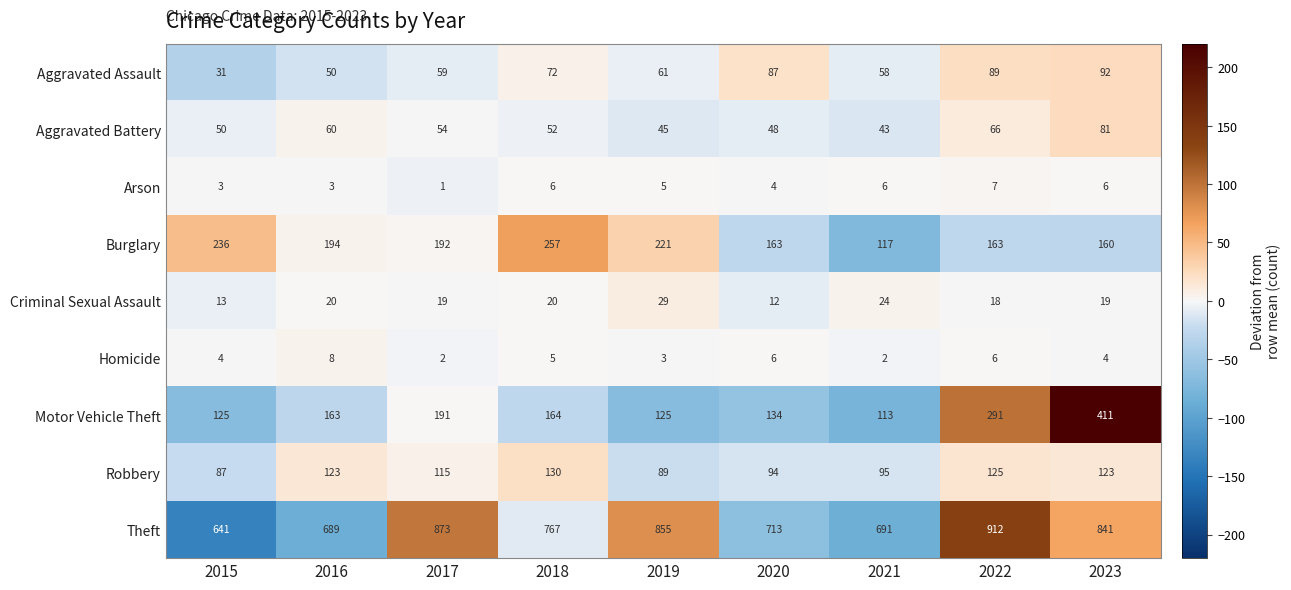

Is the value of Burglary at 2016 greater than the value of Theft at 2021?

No